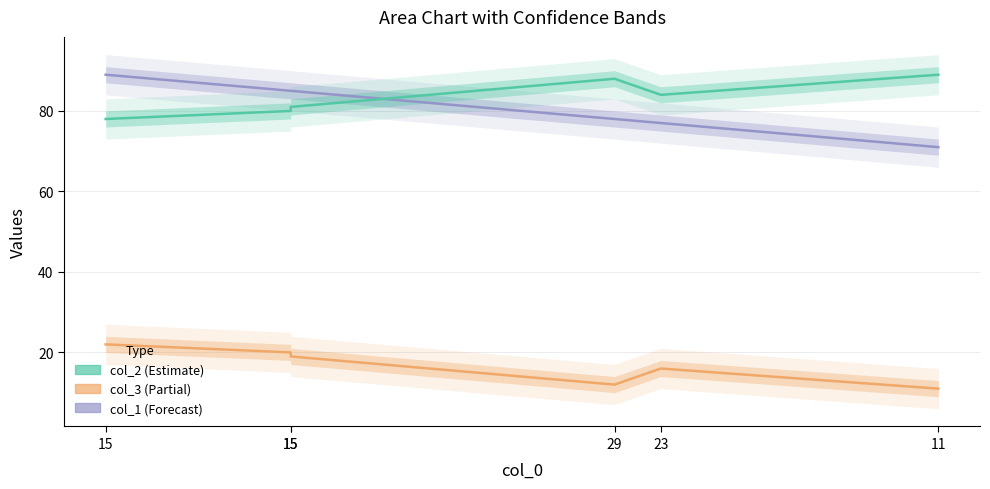

Reading left to right, what are all the values shown in this chart?

col_1: 89	85	85	78	77	71
col_2: 78	80	81	88	84	89
col_3: 22	20	19	12	16	11